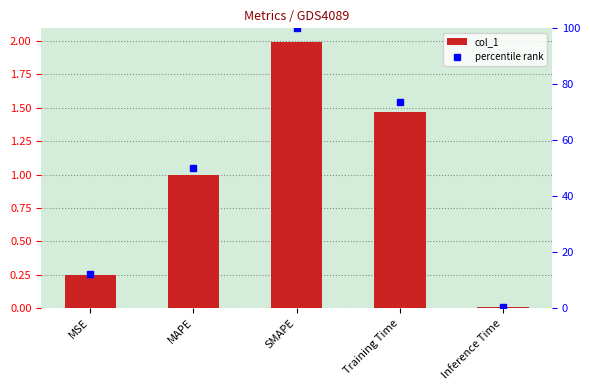

At how many categories does at least one series exceed 8?

4